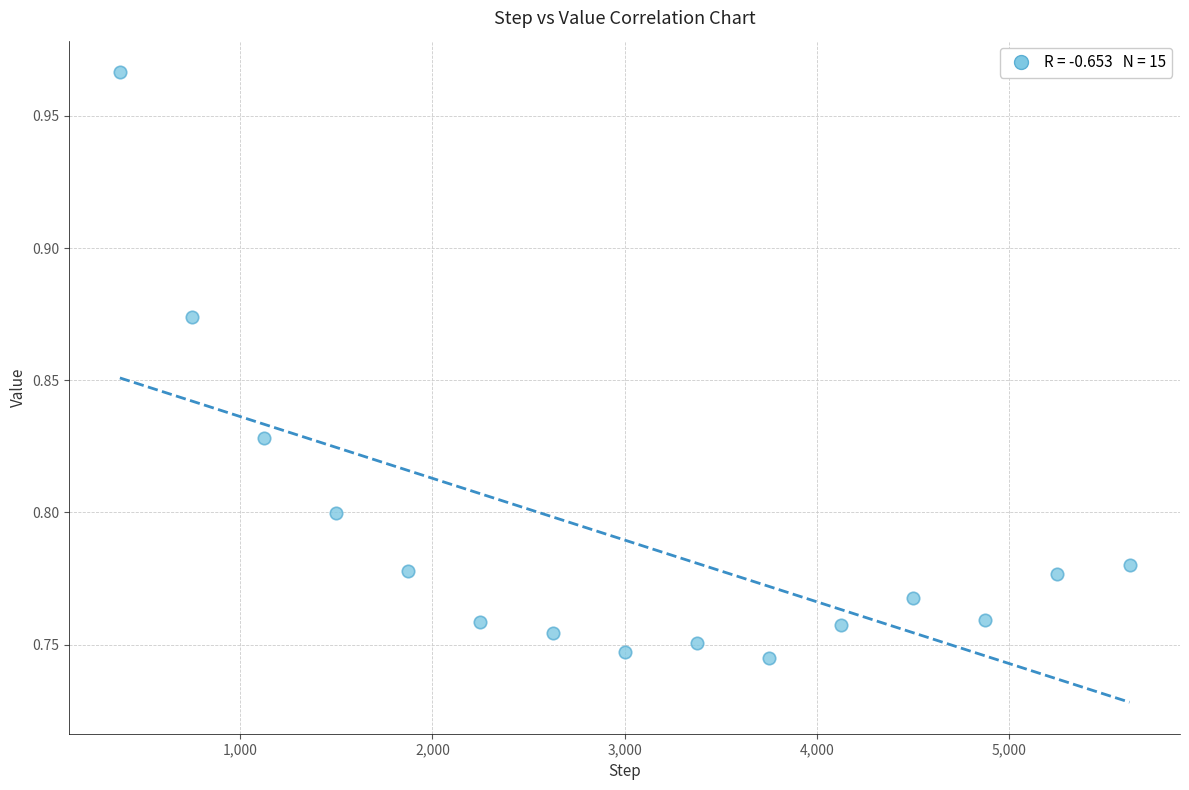

Count the number of points in this scatter plot.

15